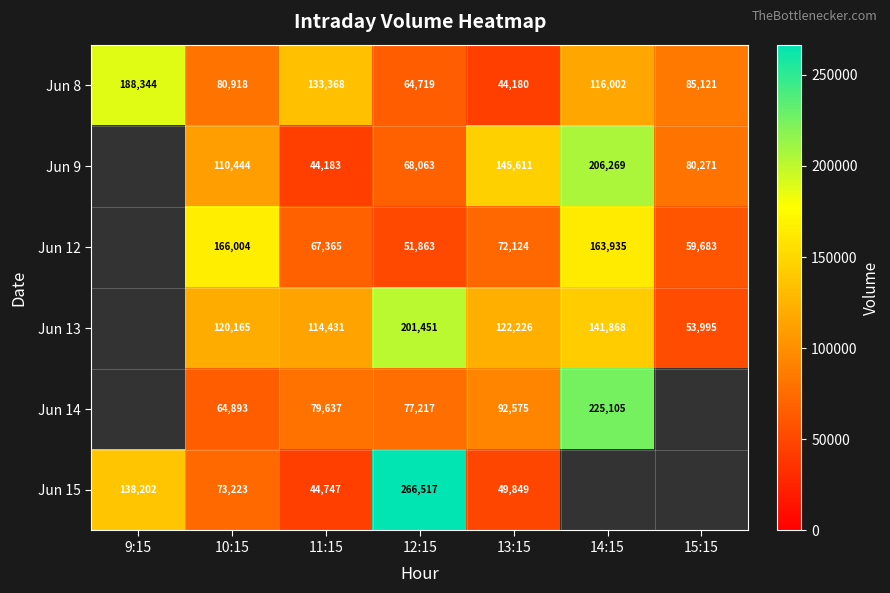

What is the difference between the highest and lowest values at 15:15?

31126.0